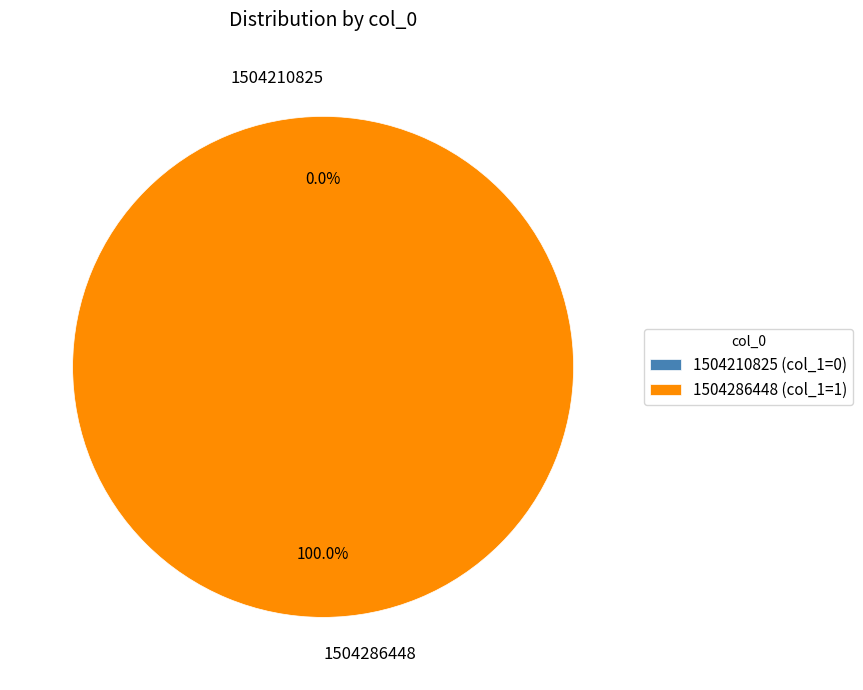

What is the majority slice?

1504286448